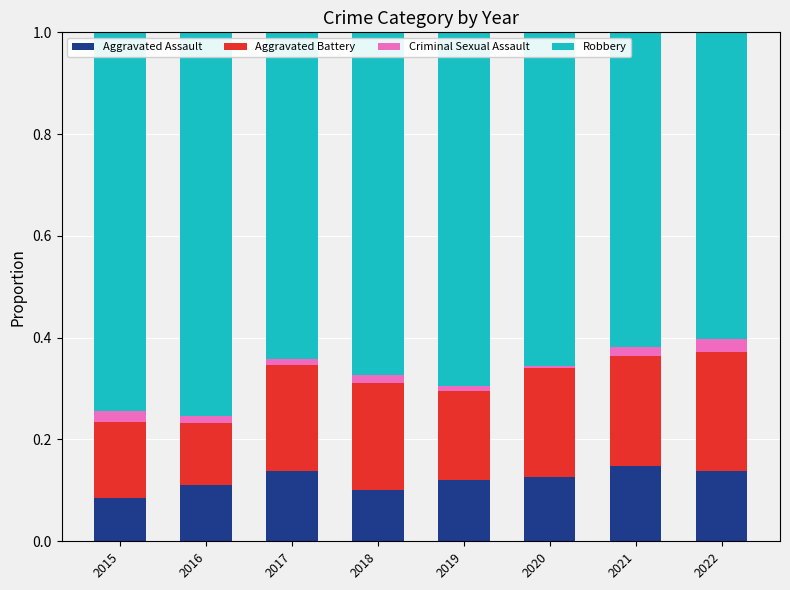

What is the total value across all series at 2015?

1.0